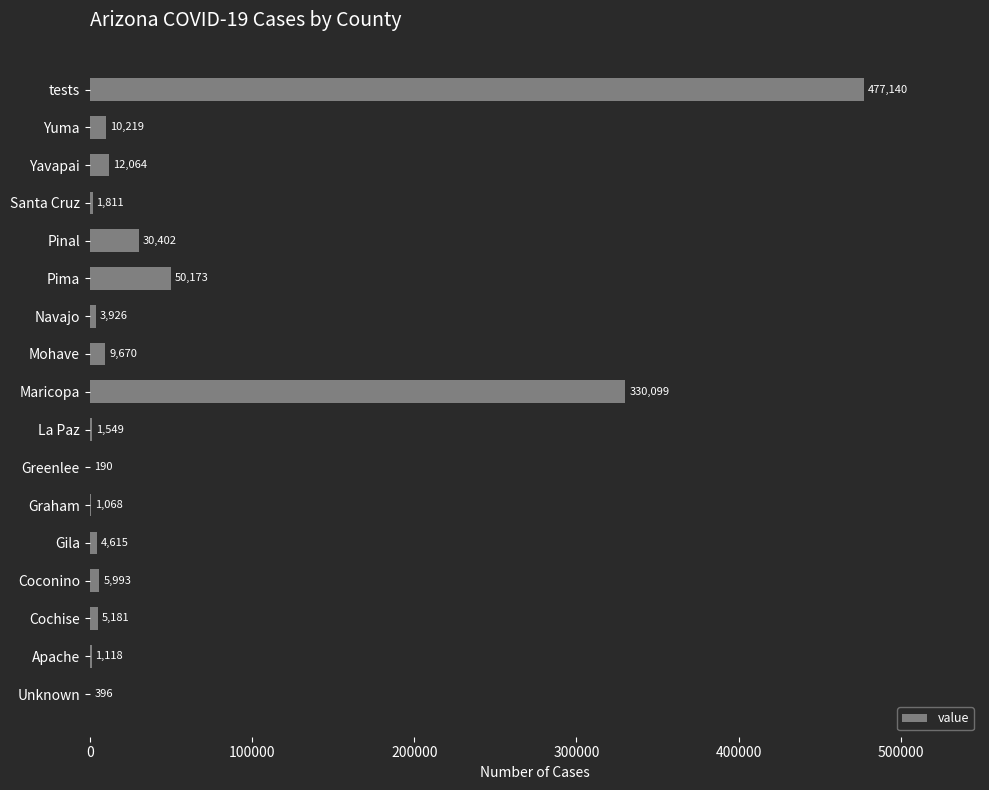

What is the approximate value at Cochise, to the nearest 10?

5180